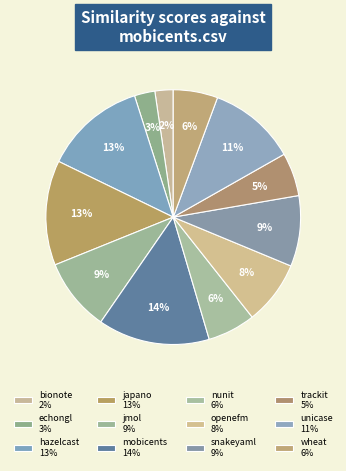

To the nearest percent, what is the difference between the largest and smallest slice percentages?

12%